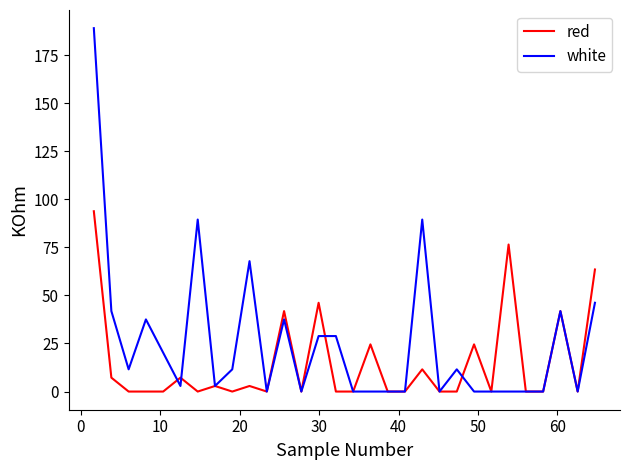

Reading left to right, transcribe all the data shown in this chart.

red: 93.8	7.2	0.0	0.0	0.0	7.2	0.0	2.9	0.0	2.9	0.0	41.8	0.0	46.2	0.0	0.0	24.5	0.0	0.0	11.6	0.0	0.0	24.5	0.0	76.5	0.0	0.0	41.8	0.0	63.5
white: 189.0	41.8	11.6	37.5	20.2	2.9	89.5	2.9	11.6	67.8	0.0	37.5	0.0	28.9	28.9	0.0	0.0	0.0	0.0	89.5	0.0	11.6	0.0	0.0	0.0	0.0	0.0	41.8	0.0	46.2